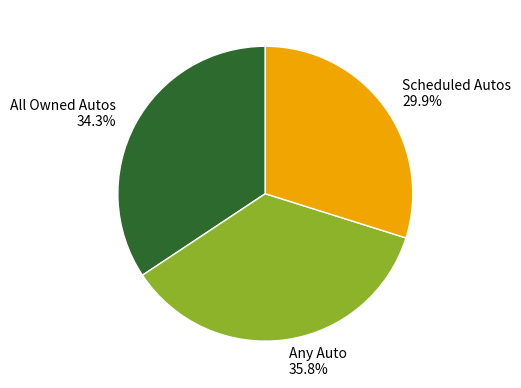

True or false: Scheduled Autos accounts for 21% of the total.

False